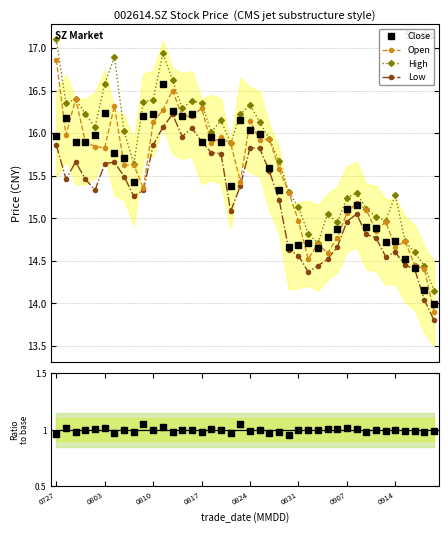

Is this an area chart (filled region under the line)?

No